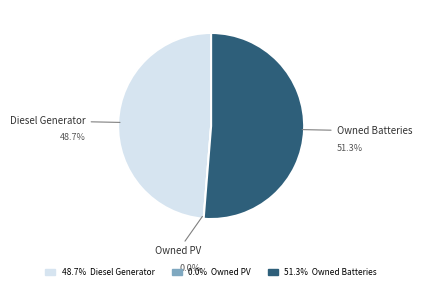

Is there a majority slice in this chart?

Yes